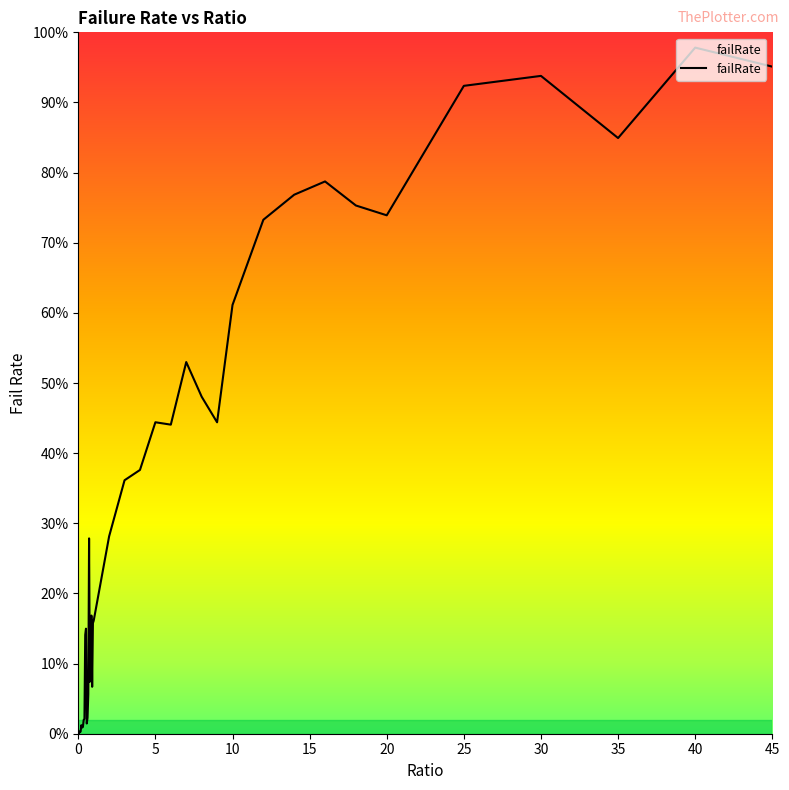

True or false: there are more than 1 points higher than both neighbors.

True